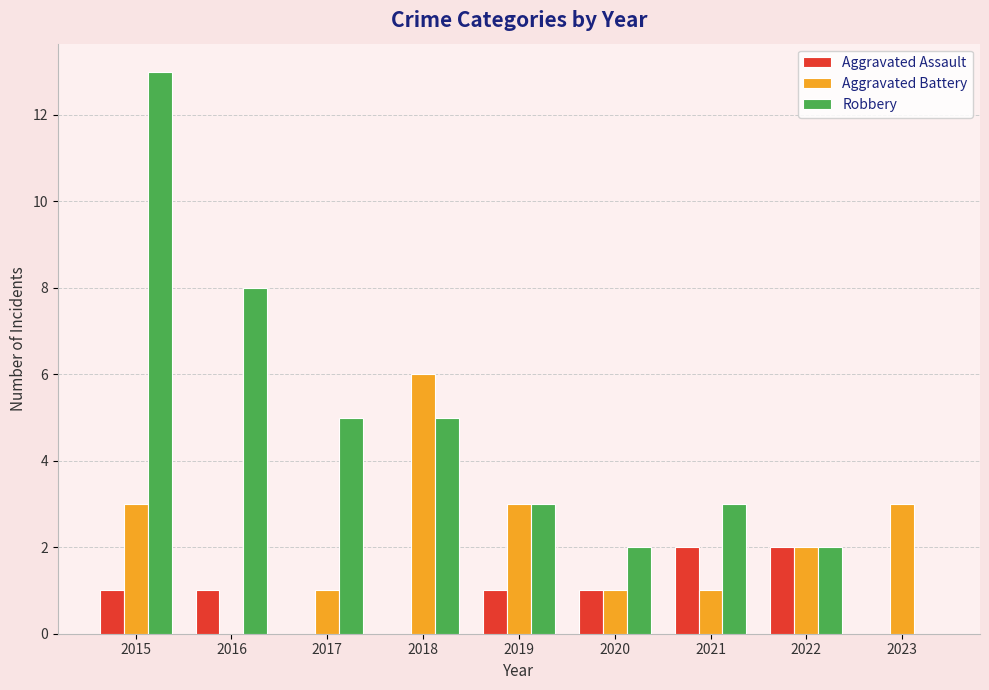

Are the bars horizontal?

No